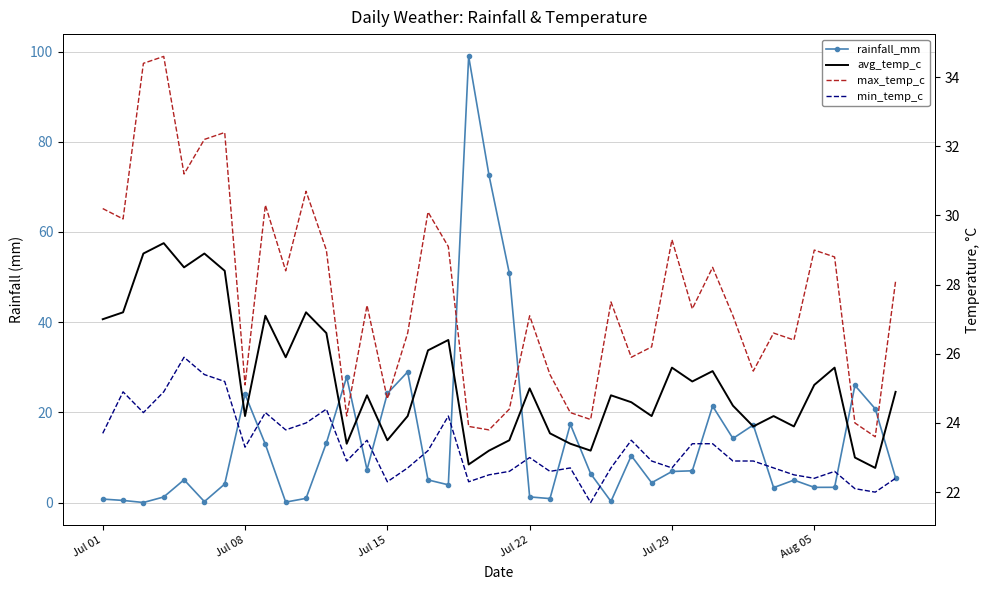

True or false: min_temp_c has a value of 22.4 at Aug 05.

True